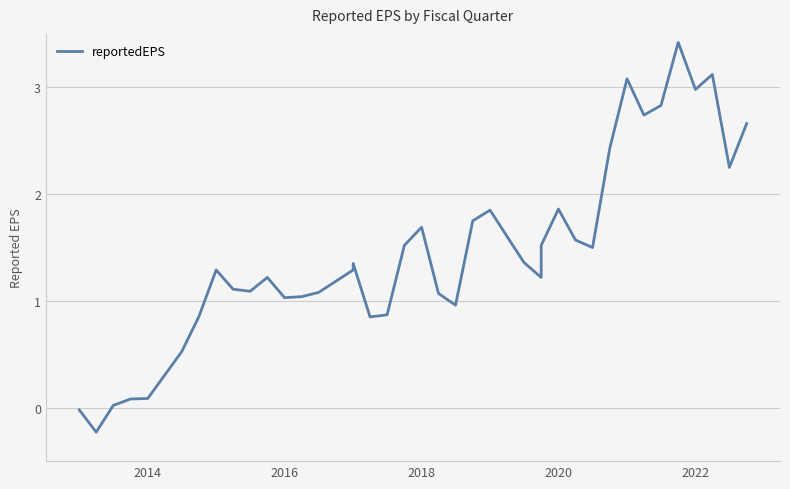

Reading left to right, extract all data points from this chart.

-0.0	-0.2	0.0	0.1	0.1	0.5	0.9	1.3	1.1	1.1	1.2	1.0	1.0	1.1	1.3	1.4	0.8	0.9	1.5	1.7	1.1	1.0	1.8	1.9	1.4	1.2	1.5	1.9	1.6	1.5	2.4	3.1	2.7	2.8	3.4	3.0	3.1	2.2	2.7